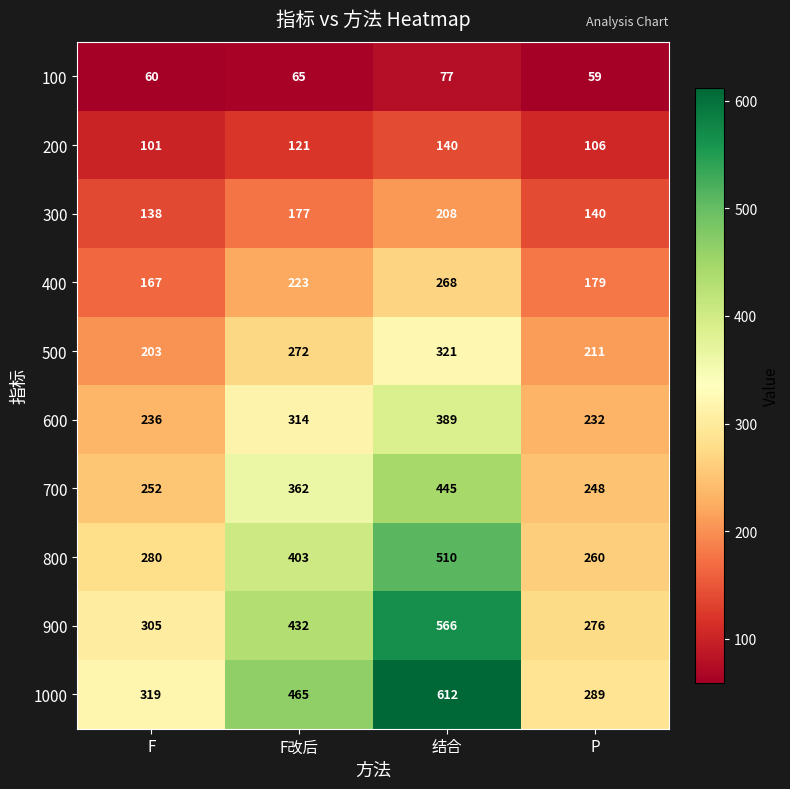

What value does the 900 series have at 结合?

566